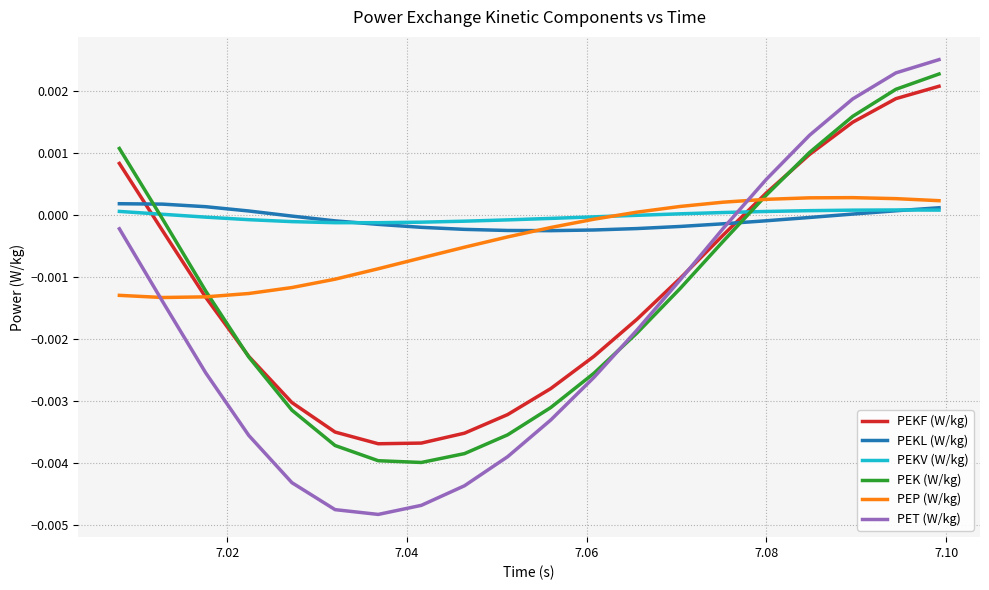

Which series has the largest range (max minus min)?

PET (W/kg)